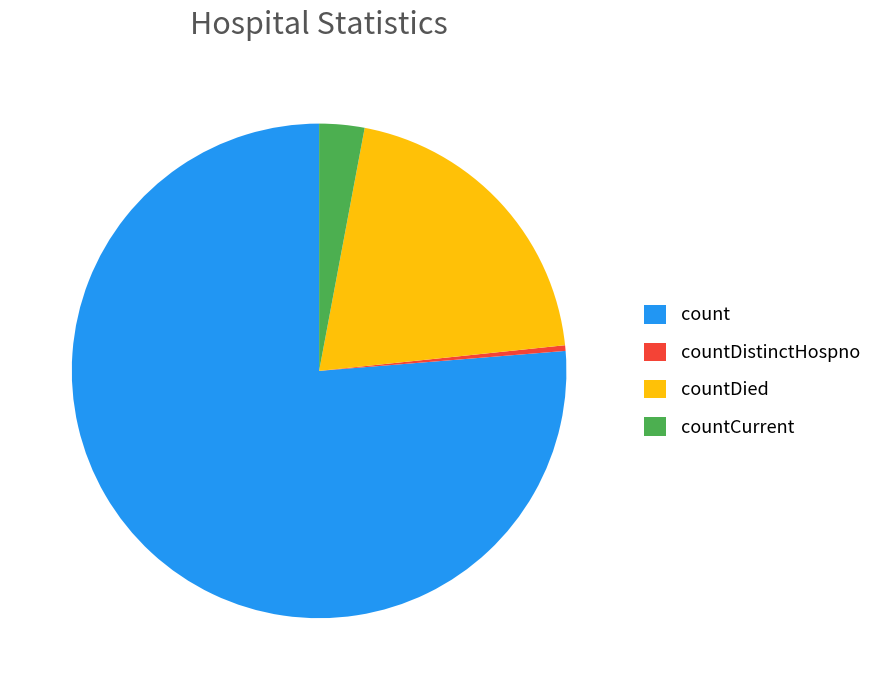

How many segments does this pie chart have?

4